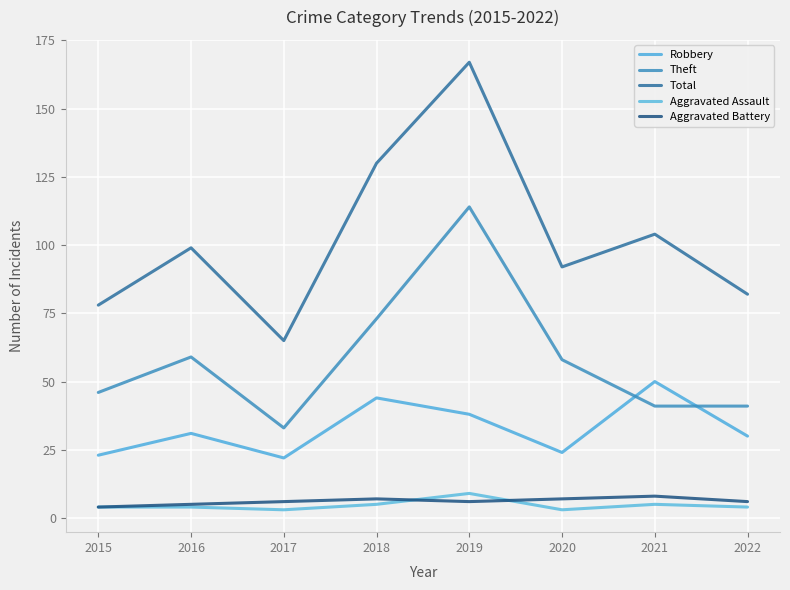

Does the chart have visible grid lines?

Yes